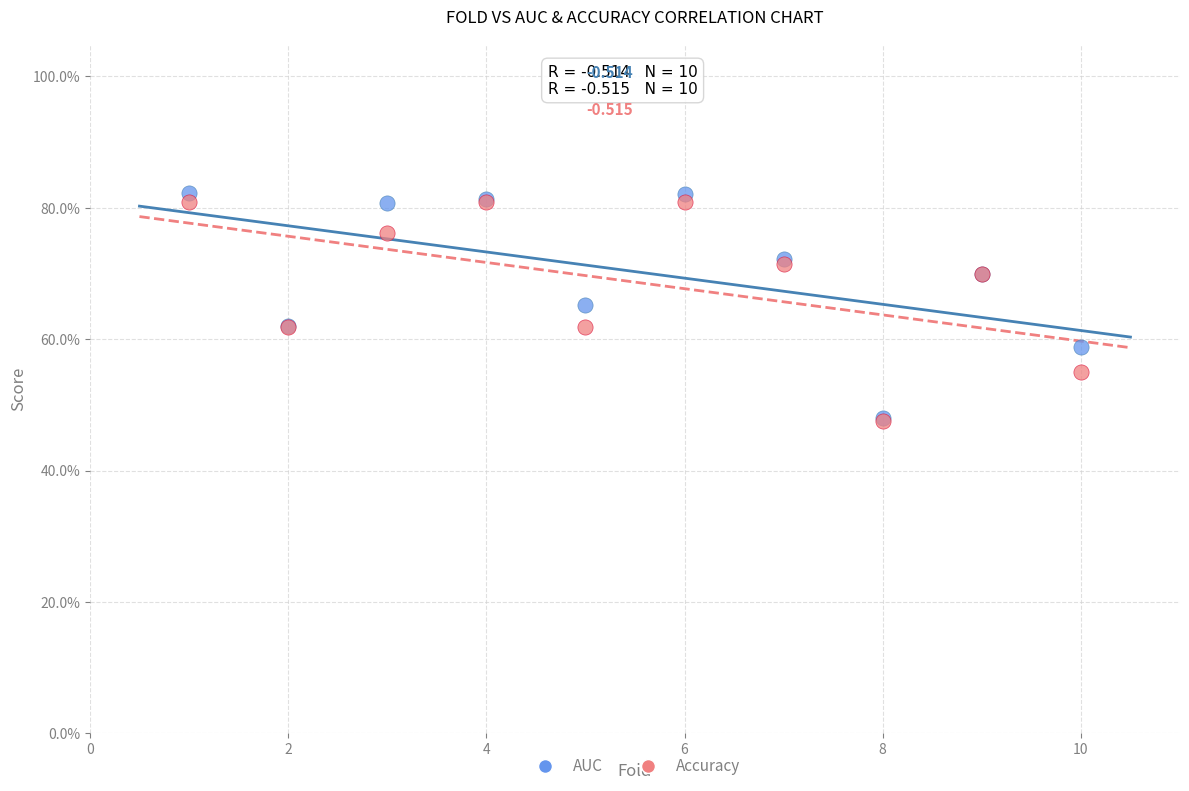

What are all the series names shown in the legend?

AUC, Accuracy